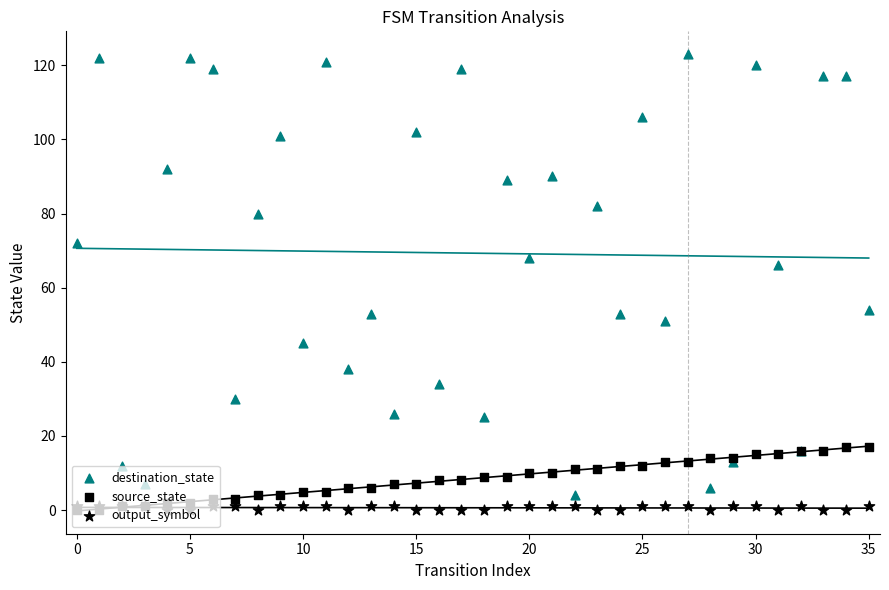

Which series reaches the minimum Y coordinate?

source_state